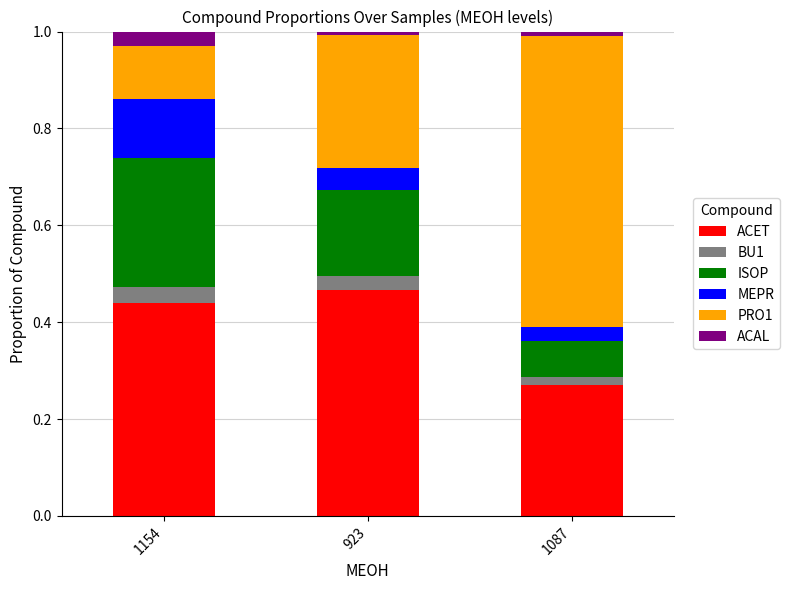

The value of ACET at 923 is 0.7. True or false?

False